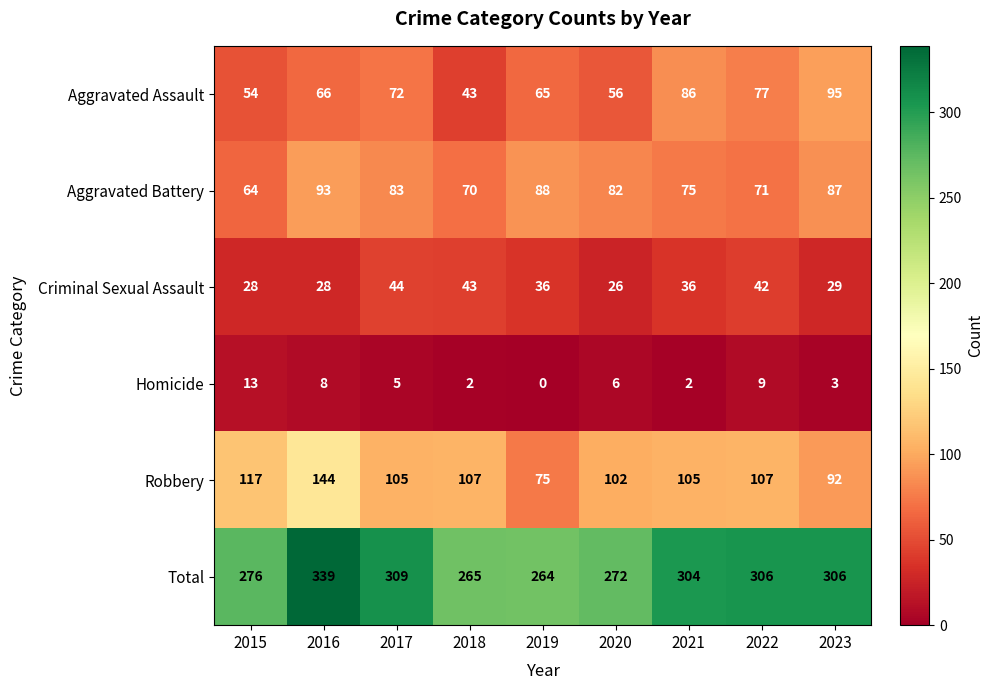

The value of Total at 2017 is 309. True or false?

True